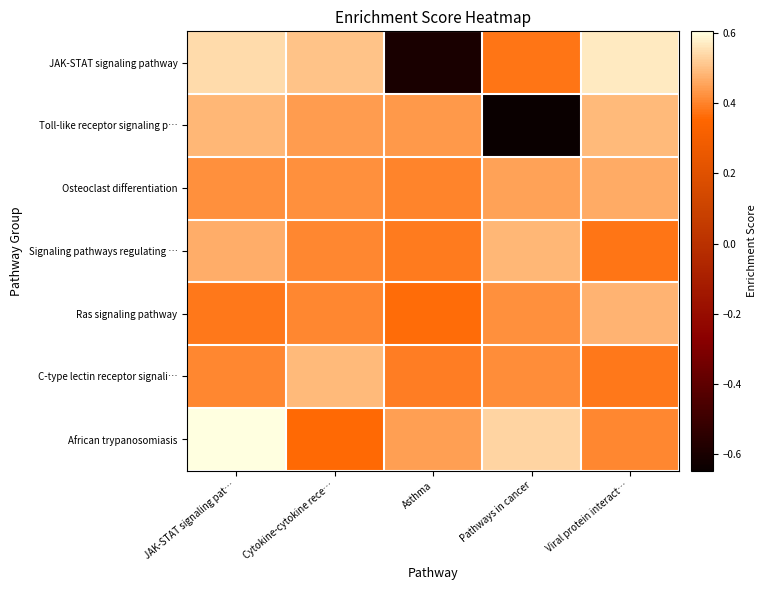

Between JAK-STAT signaling pat… and Cytokine-cytokine rece…, which series saw the biggest shift?

African trypanosomiasis